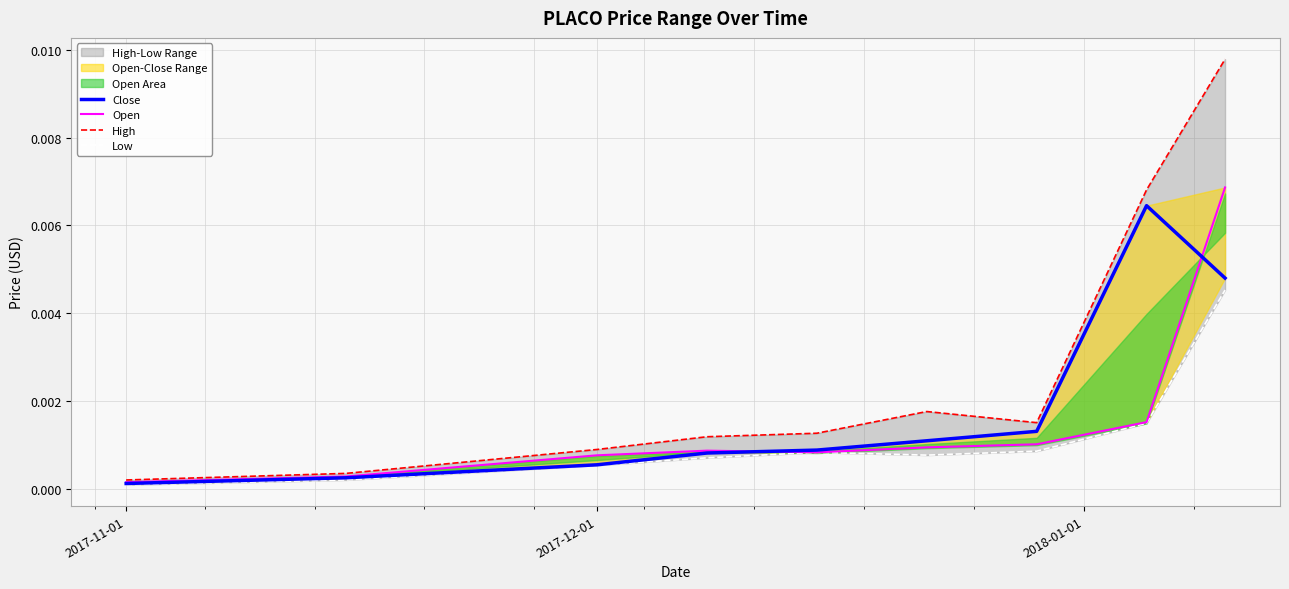

List the series in order of their peak value, lowest first.

Low, Close, Open, High